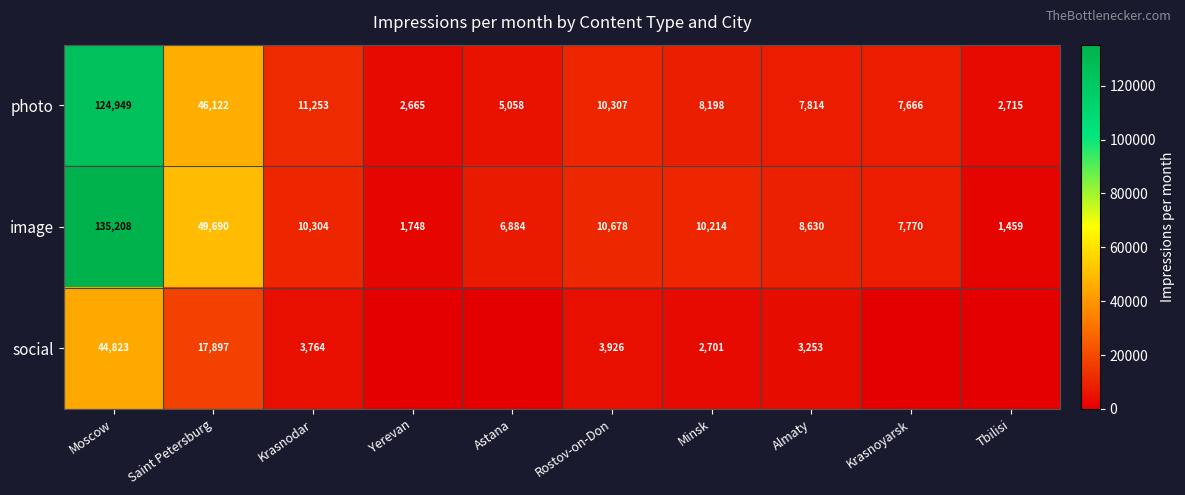

What is the approximate value of image at Tbilisi?

1459